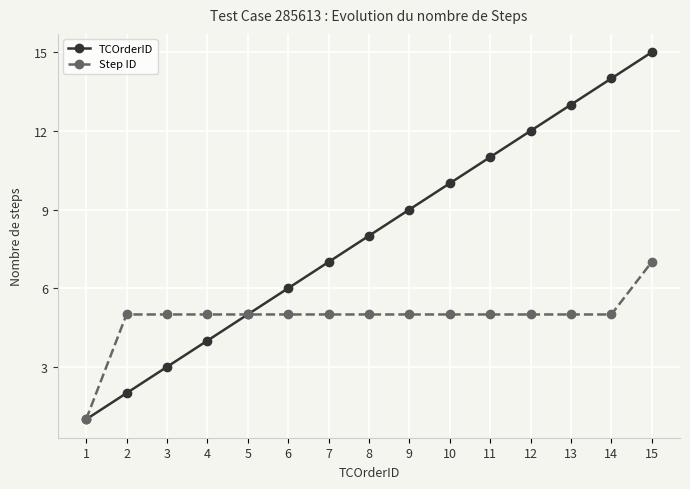

What is the sum of the Step ID values at 3 and 7?

10